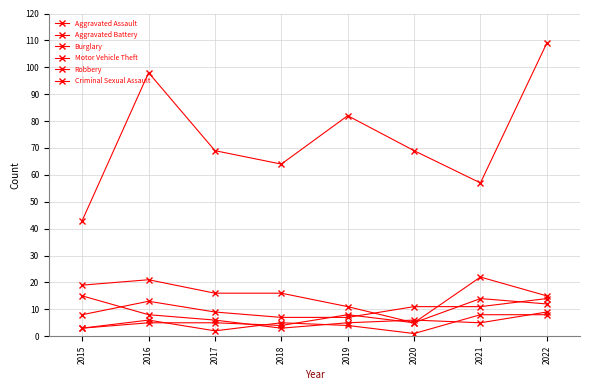

How many categories are shown in the chart?

8